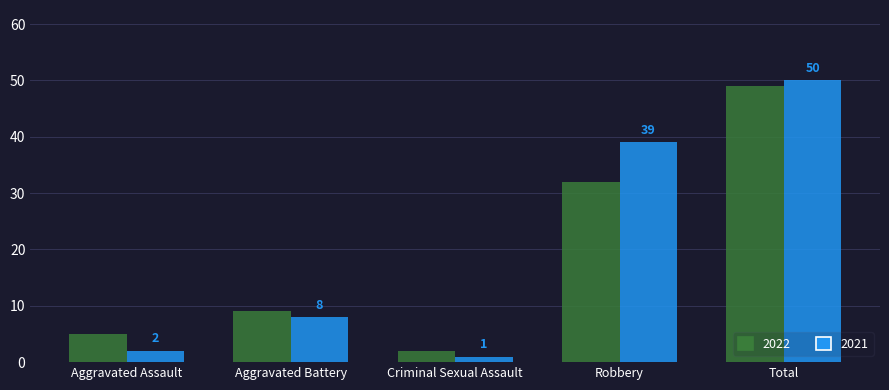

At which label is 2022 closest to 25?

Robbery